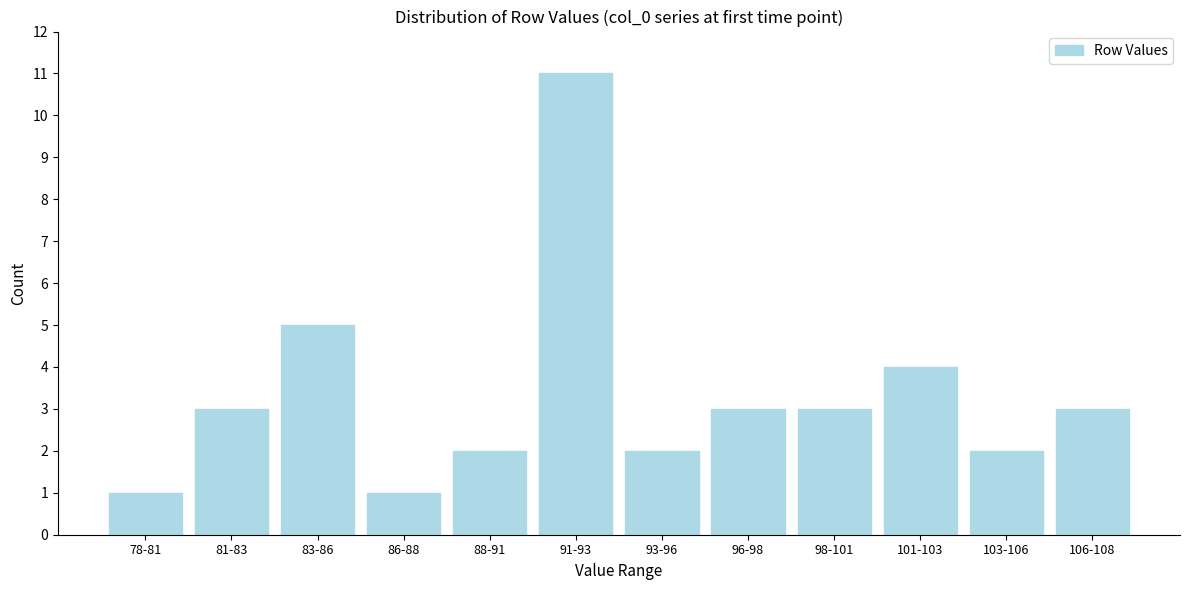

Reading right to left, transcribe all the data shown in this chart.

3	2	4	3	3	2	11	2	1	5	3	1